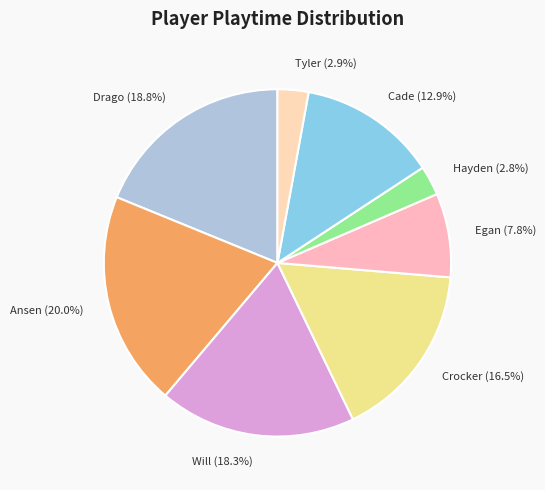

What is the largest slice in the pie chart?

Ansen